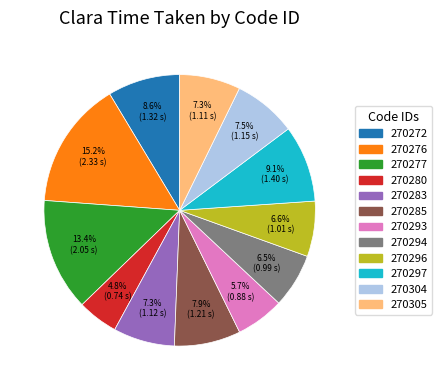

Does 270293 account for over 50% of the chart?

No